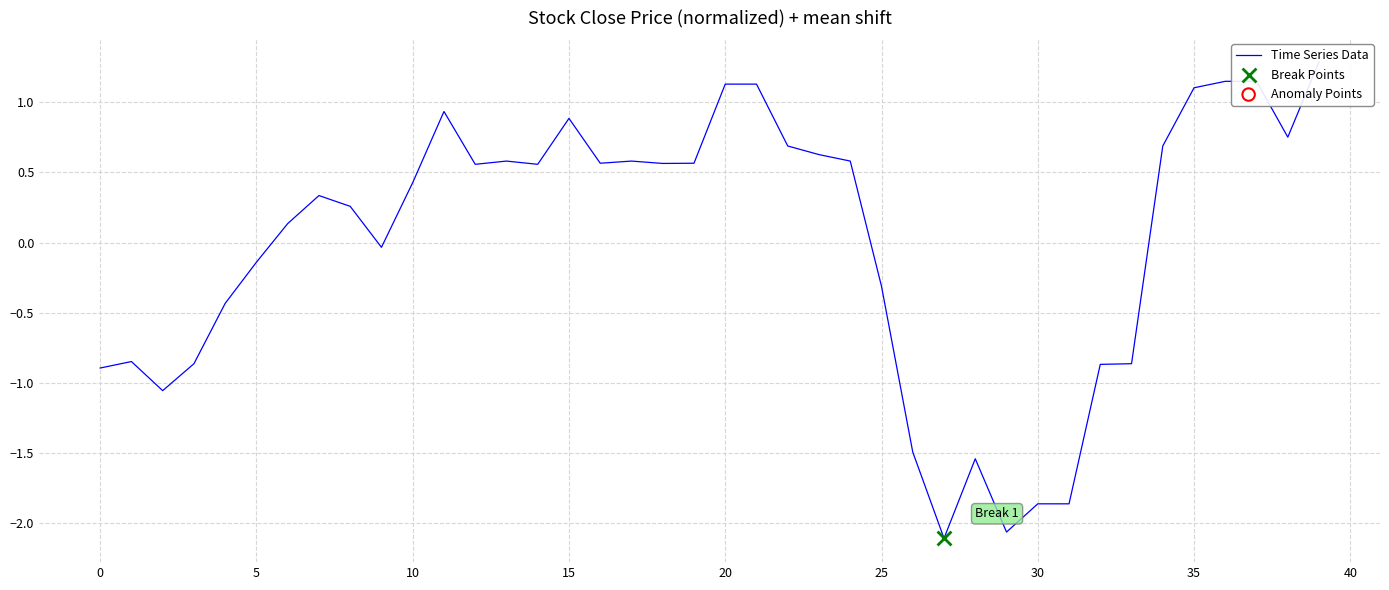

Which has a higher value, 18 or 19?

19